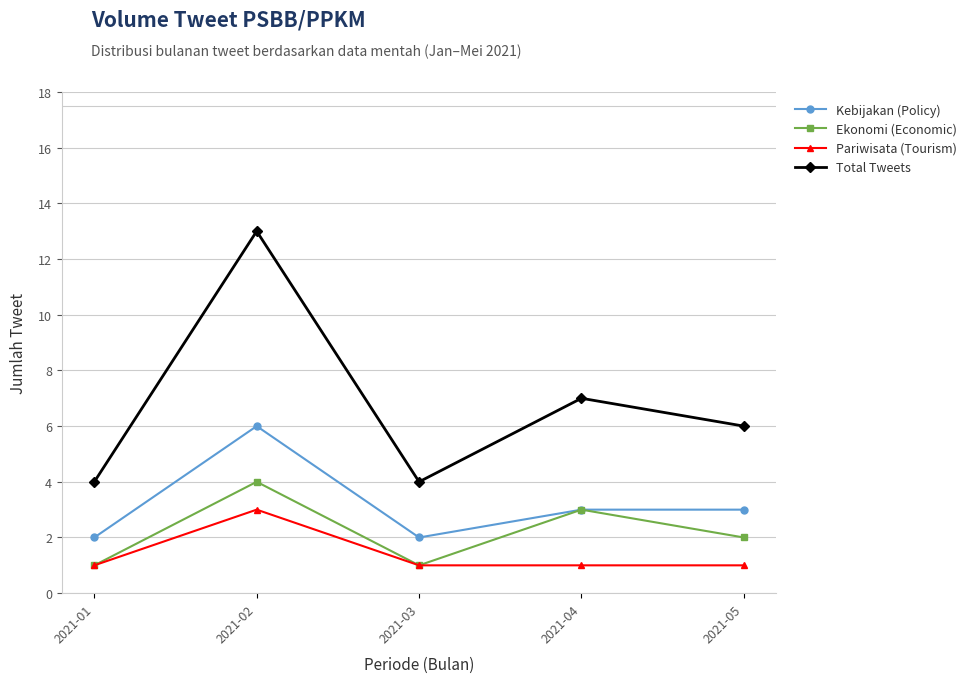

What is the maximum value for Ekonomi (Economic)?

4